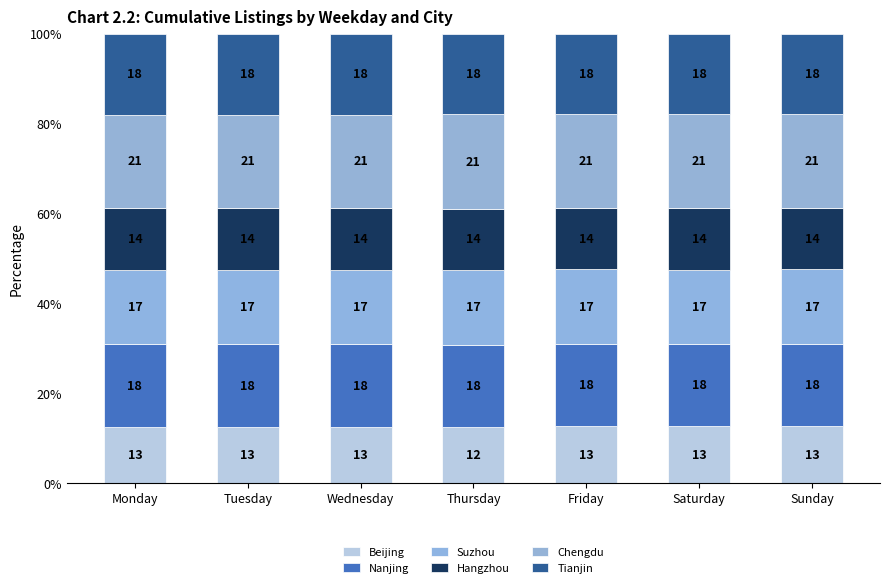

Does the chart contain stacked bars?

Yes